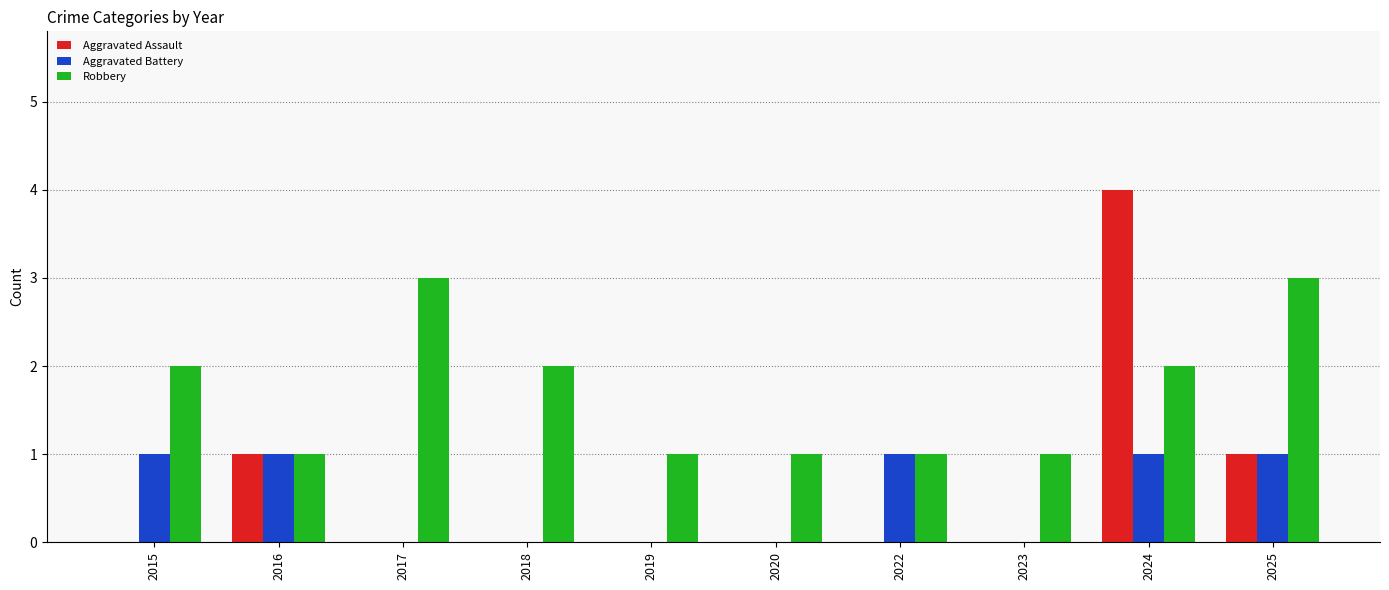

Reading left to right, transcribe all the data shown in this chart.

Aggravated Assault: 2015=0	2016=1	2017=0	2018=0	2019=0	2020=0	2022=0	2023=0	2024=4	2025=1
Aggravated Battery: 2015=1	2016=1	2017=0	2018=0	2019=0	2020=0	2022=1	2023=0	2024=1	2025=1
Robbery: 2015=2	2016=1	2017=3	2018=2	2019=1	2020=1	2022=1	2023=1	2024=2	2025=3